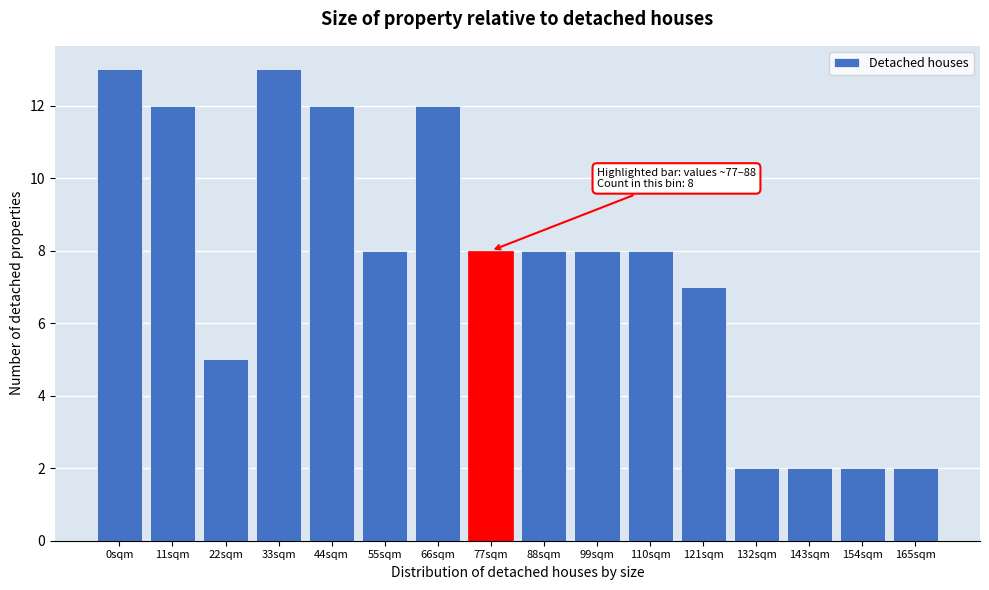

Reading left to right, what are all the values shown in this chart?

13	12	5	13	12	8	12	8	8	8	8	7	2	2	2	2